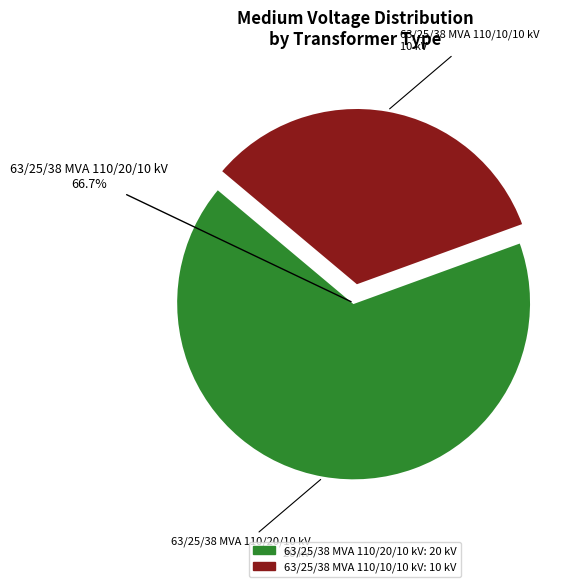

Approximately how many times larger is the value at 63/25/38 MVA 110/20/10 kV compared to 63/25/38 MVA 110/10/10 kV?

2.0